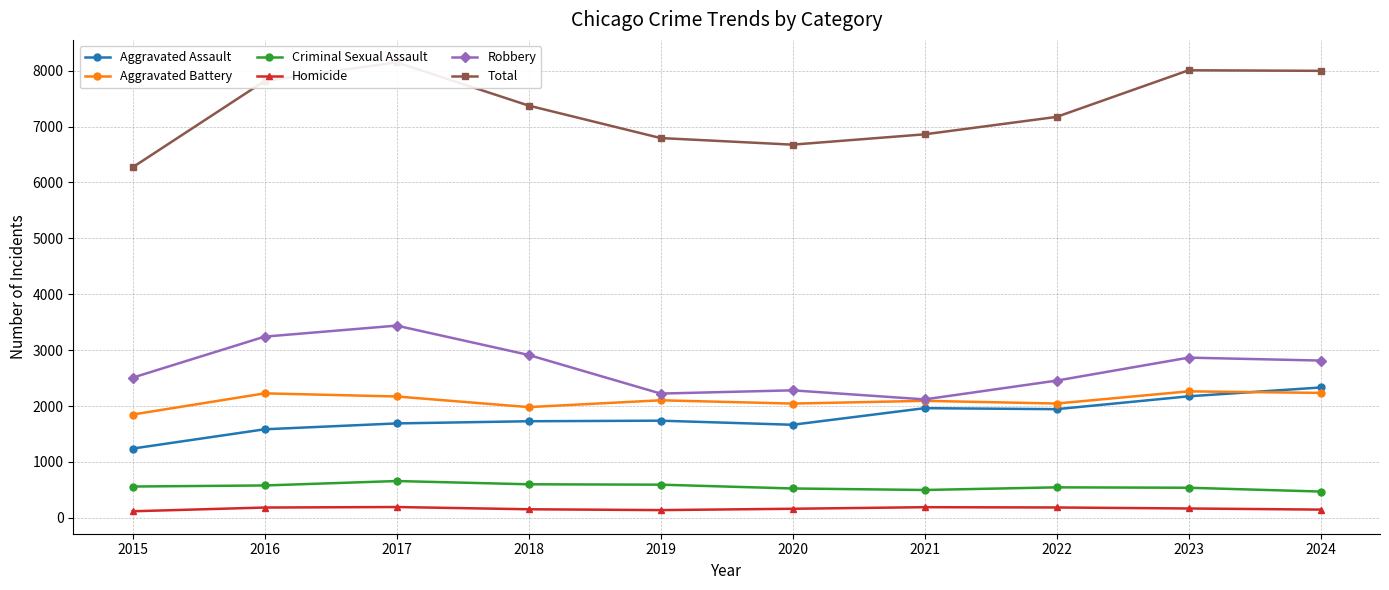

Is the value of Homicide at 2019 greater than the value of Aggravated Battery at 2019?

No